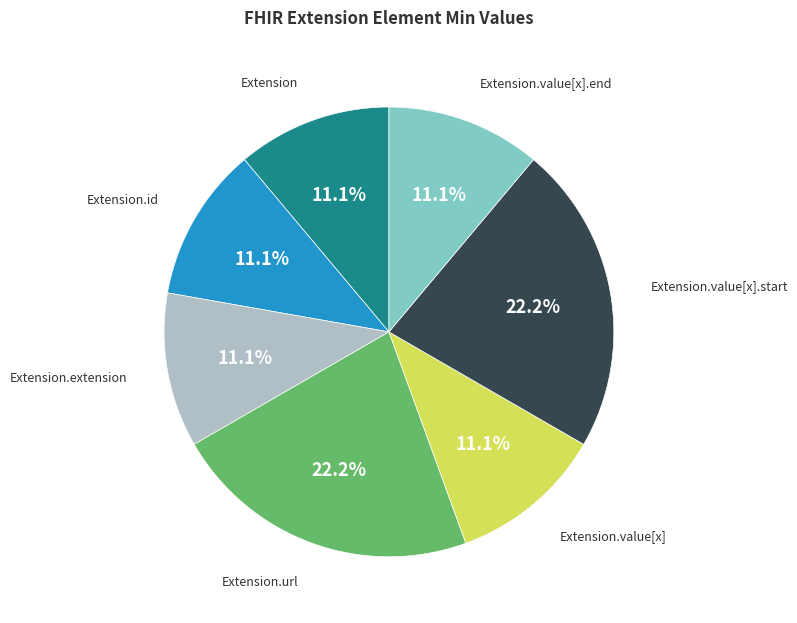

Is there a majority slice in this chart?

No